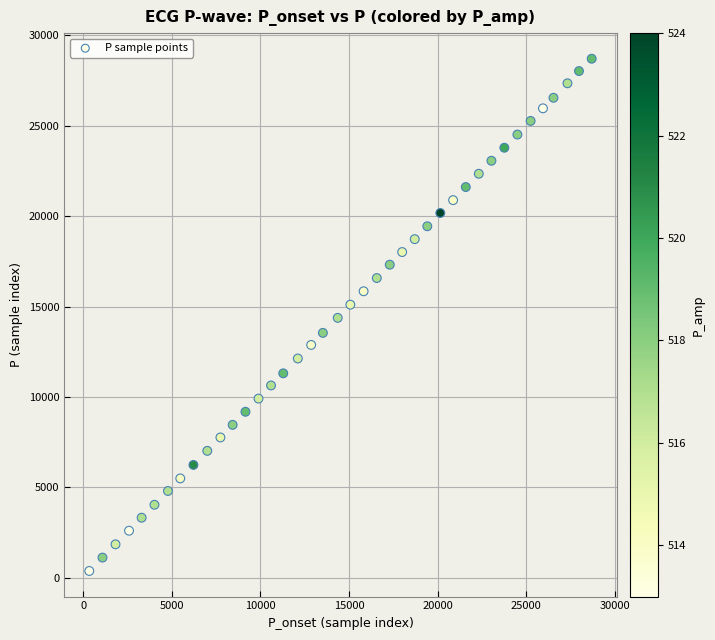

What is the range of Y values (max minus min)?

28329